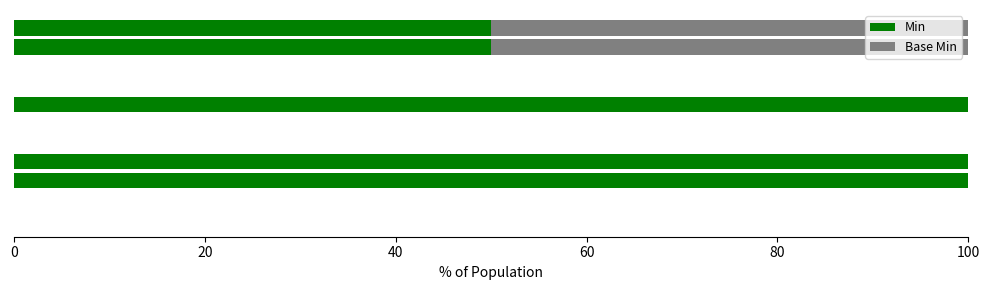

What is the highest value of the Min series?

100